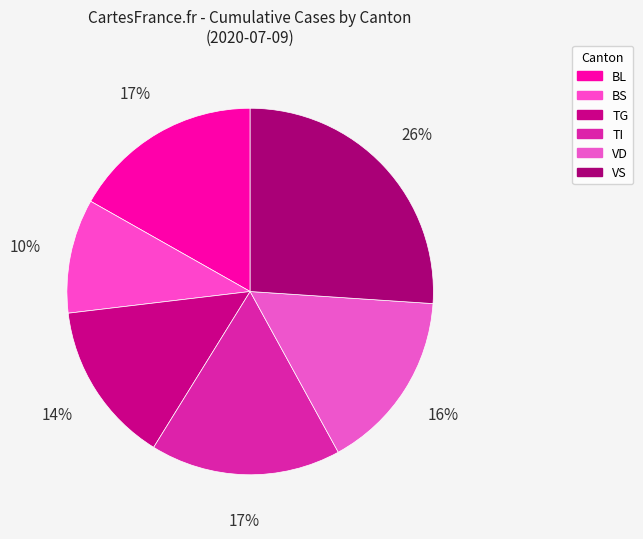

Count the number of slices in the pie.

6